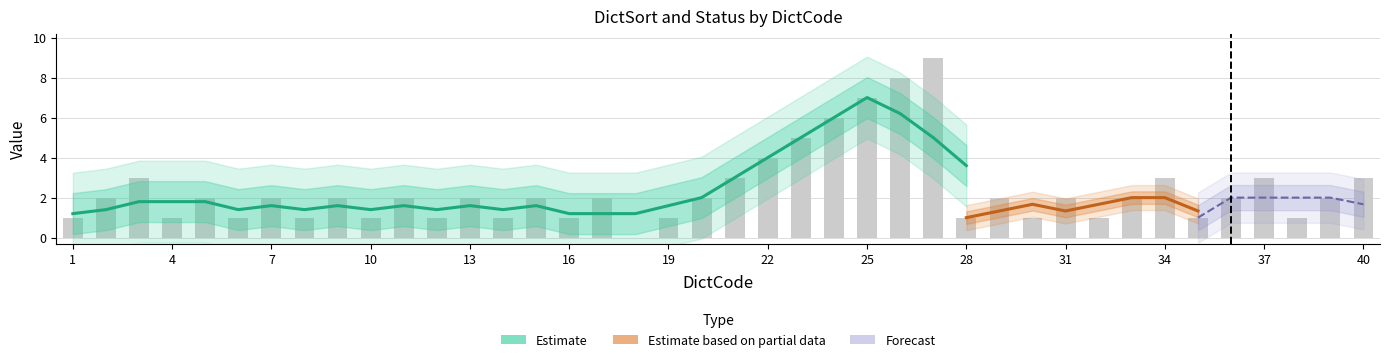

Reading left to right, transcribe all the data shown in this chart.

1=1	2=2	3=3	4=1	5=2	6=1	7=2	8=1	9=2	10=1	11=2	12=1	13=2	14=1	15=2	16=1	17=2	18=0	19=1	20=2	21=3	22=4	23=5	24=6	25=7	26=8	27=9	28=1	29=2	30=1	31=2	32=1	33=2	34=3	35=1	36=2	37=3	38=1	39=2	40=3